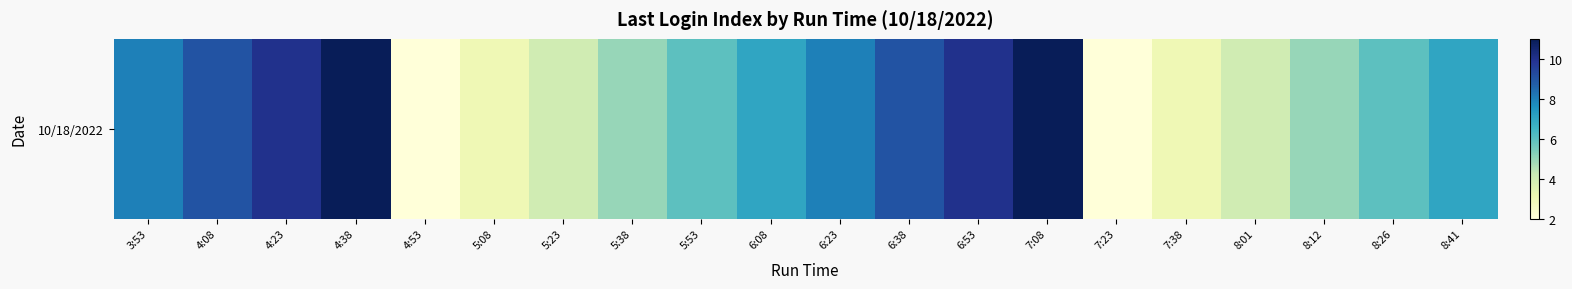

Reading left to right, transcribe all the data shown in this chart.

8	9	10	11	2	3	4	5	6	7	8	9	10	11	2	3	4	5	6	7